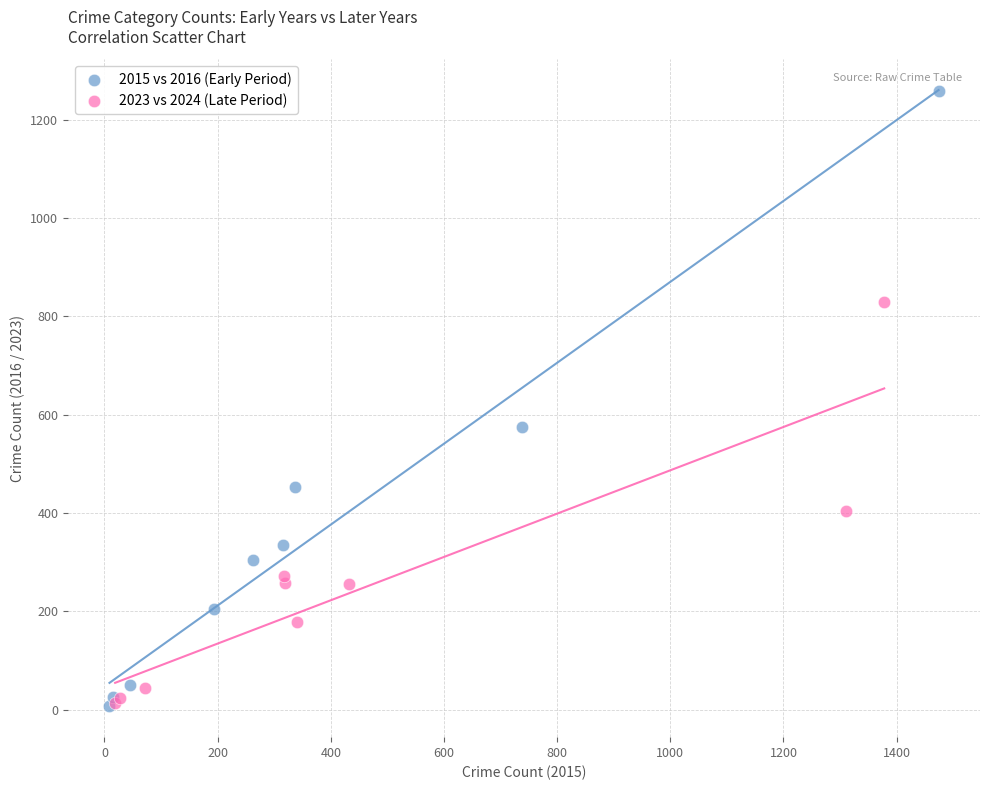

Which series reaches the maximum Y coordinate?

2015 vs 2016 (Early Period)